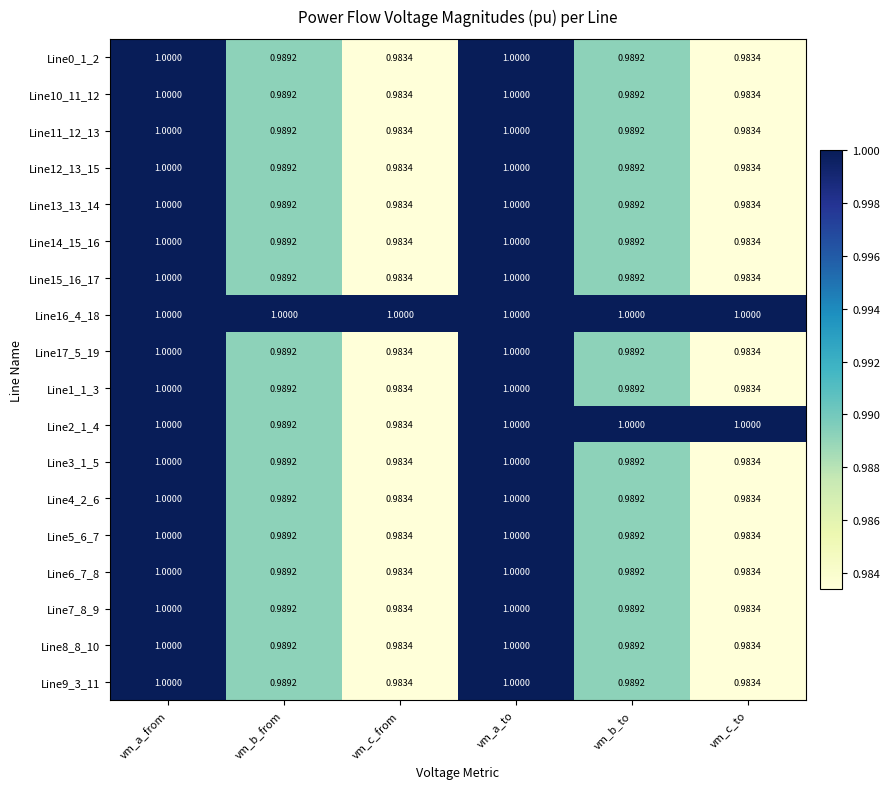

Is the value of Line8_8_10 at vm_a_to greater than the value of Line6_7_8 at vm_c_to?

Yes